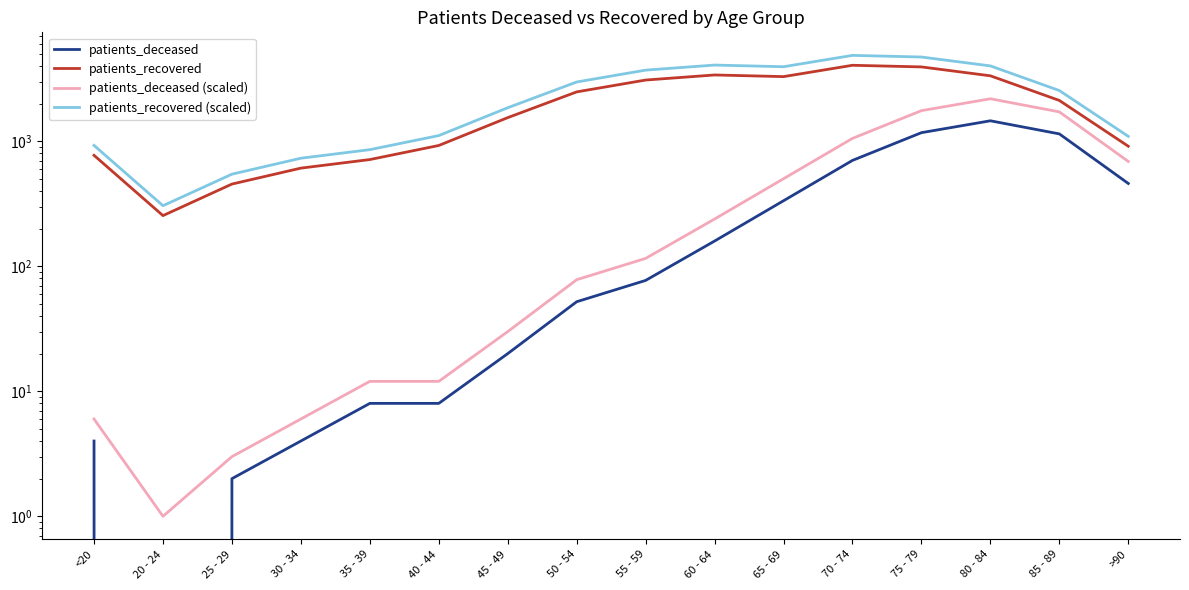

What is the sum of all patients_recovered (scaled) values?

38205.6